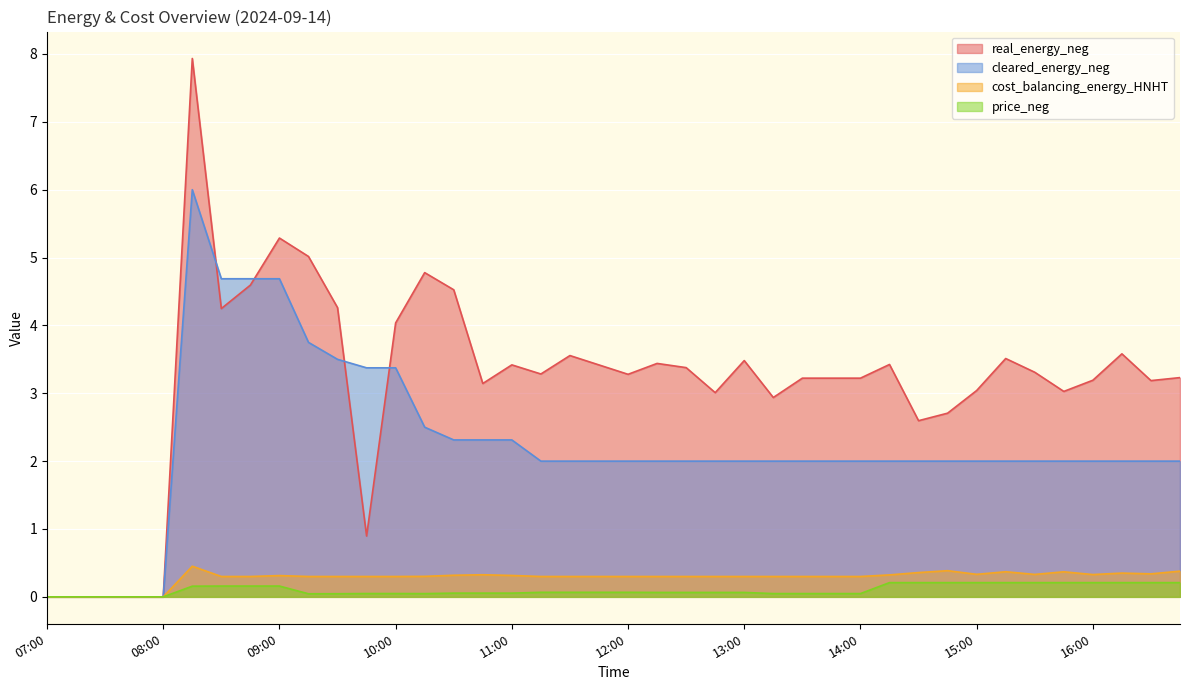

What is the label of the 1st point from the left?

07:00